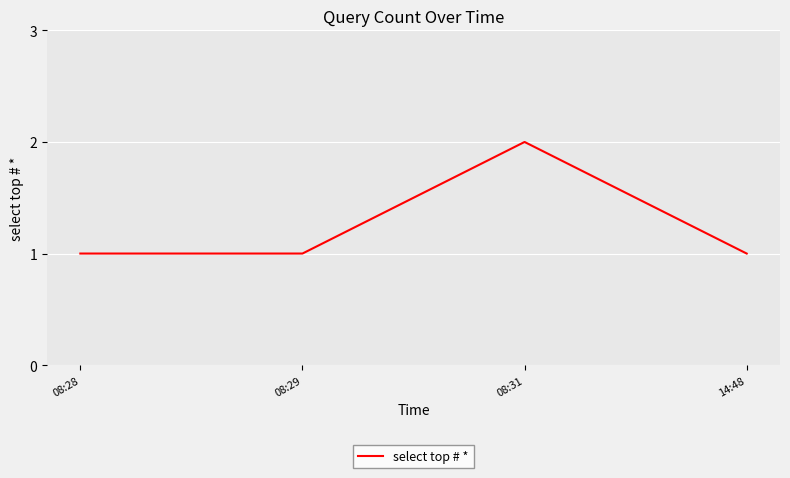

How many distinct data groups are displayed?

1